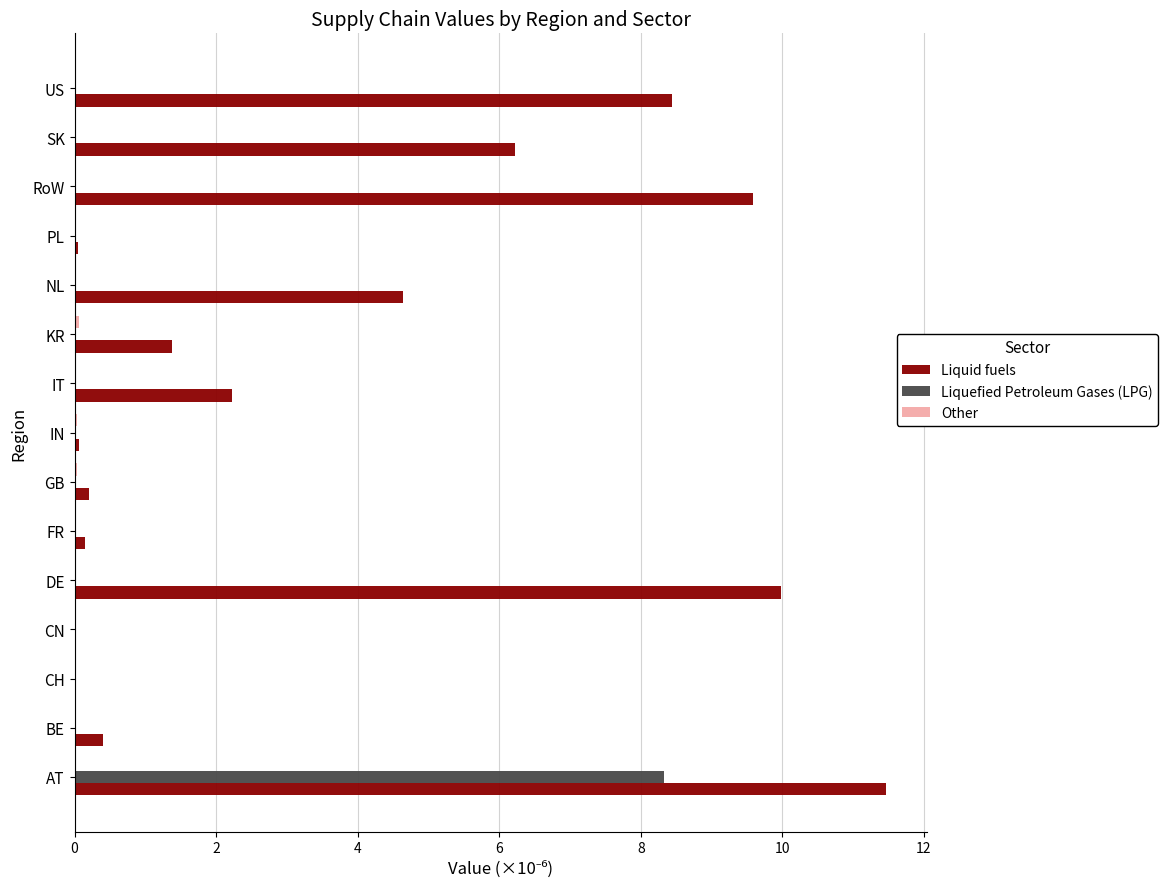

The value of Liquid fuels at NL is 4.6. True or false?

True